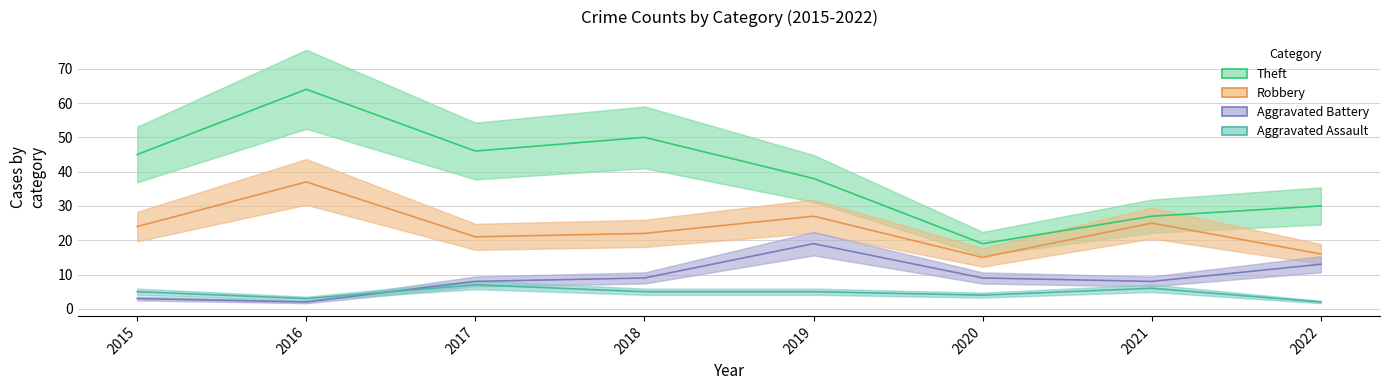

True or false: Robbery and Theft intersect in this chart.

False